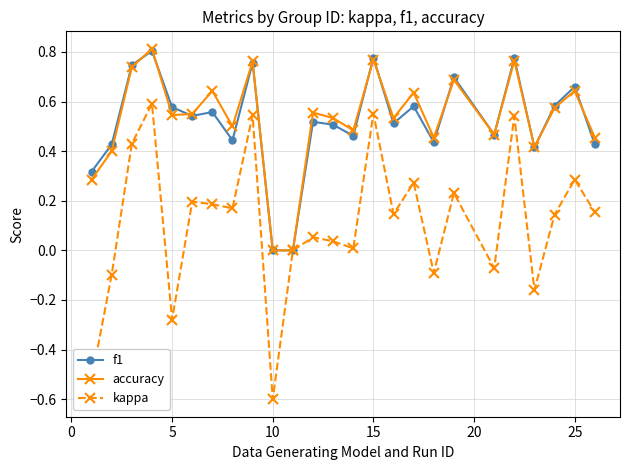

Which series has the largest range (max minus min)?

kappa